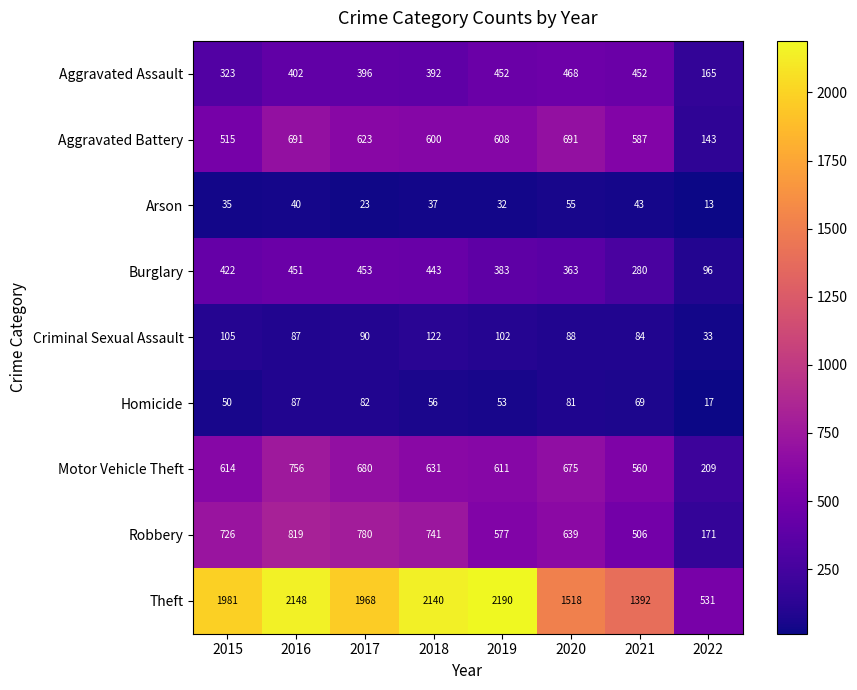

True or false: Criminal Sexual Assault has a value of 105 at 2015.

True